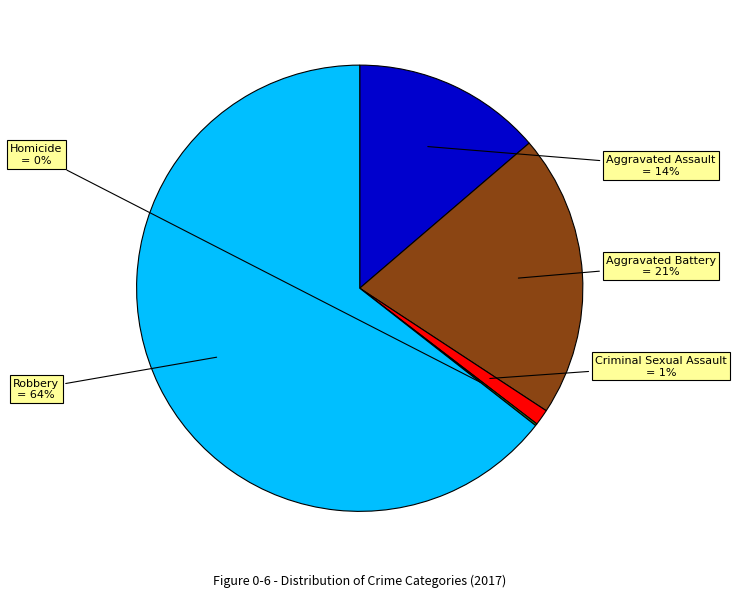

Which has a higher value, Robbery or Aggravated Battery?

Robbery